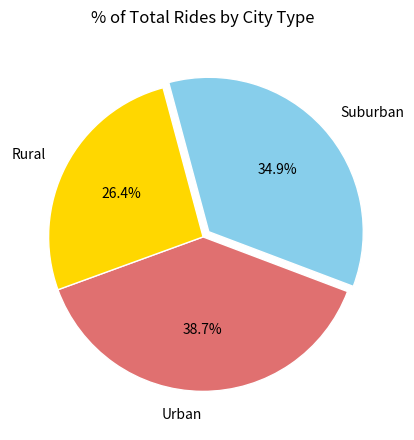

Between Urban and Rural, which is larger?

Urban